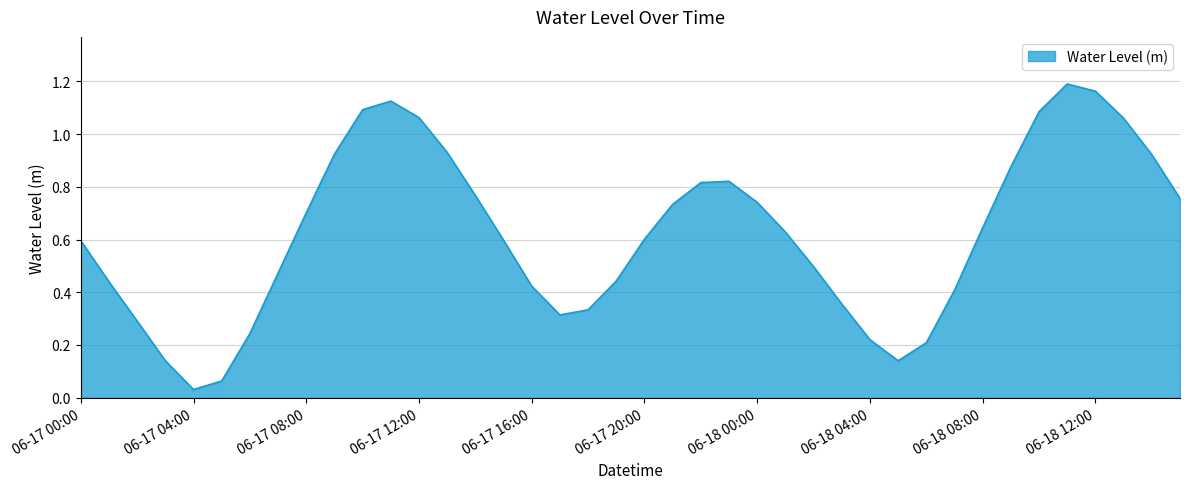

How many lines are shown in the chart?

1